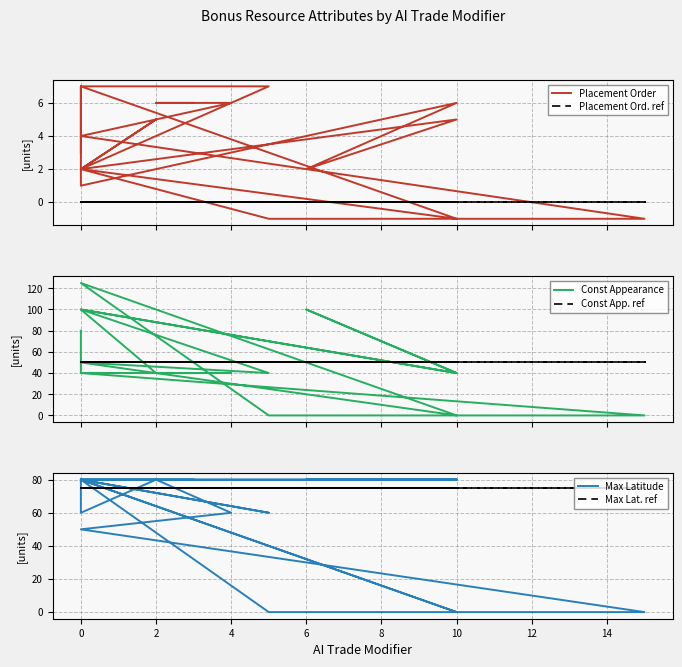

Is this an area chart (filled region under the line)?

No